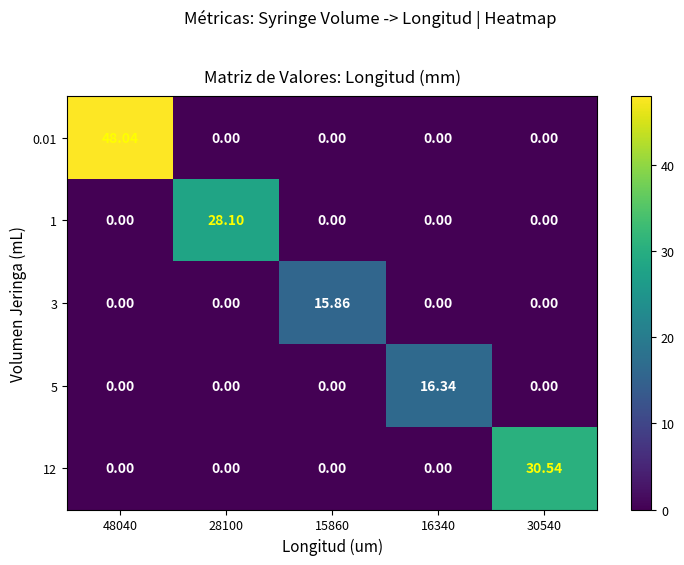

Which series has the largest total across all categories?

0.01